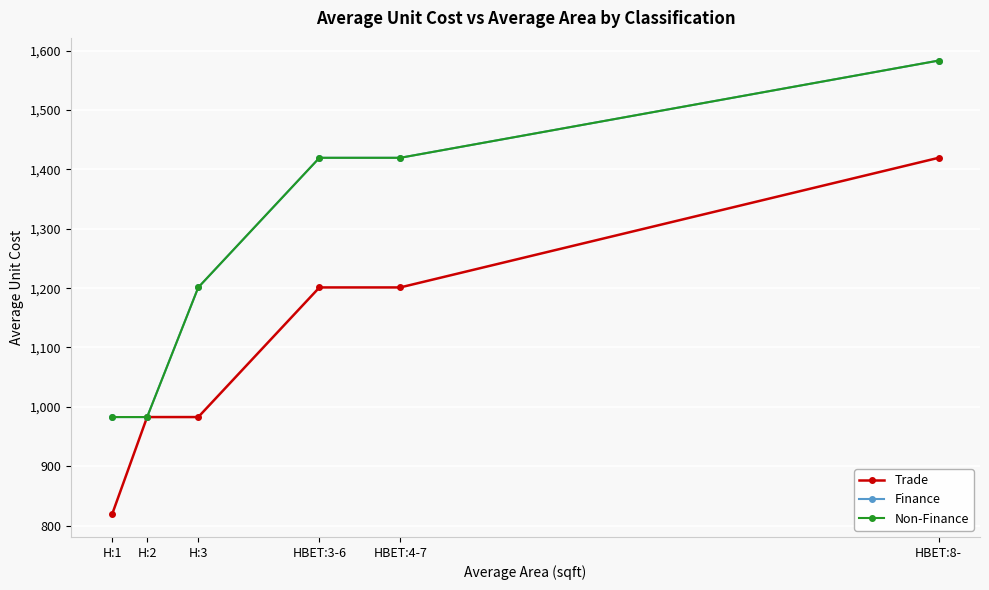

Which category has the highest value across all series?

HBET:8-